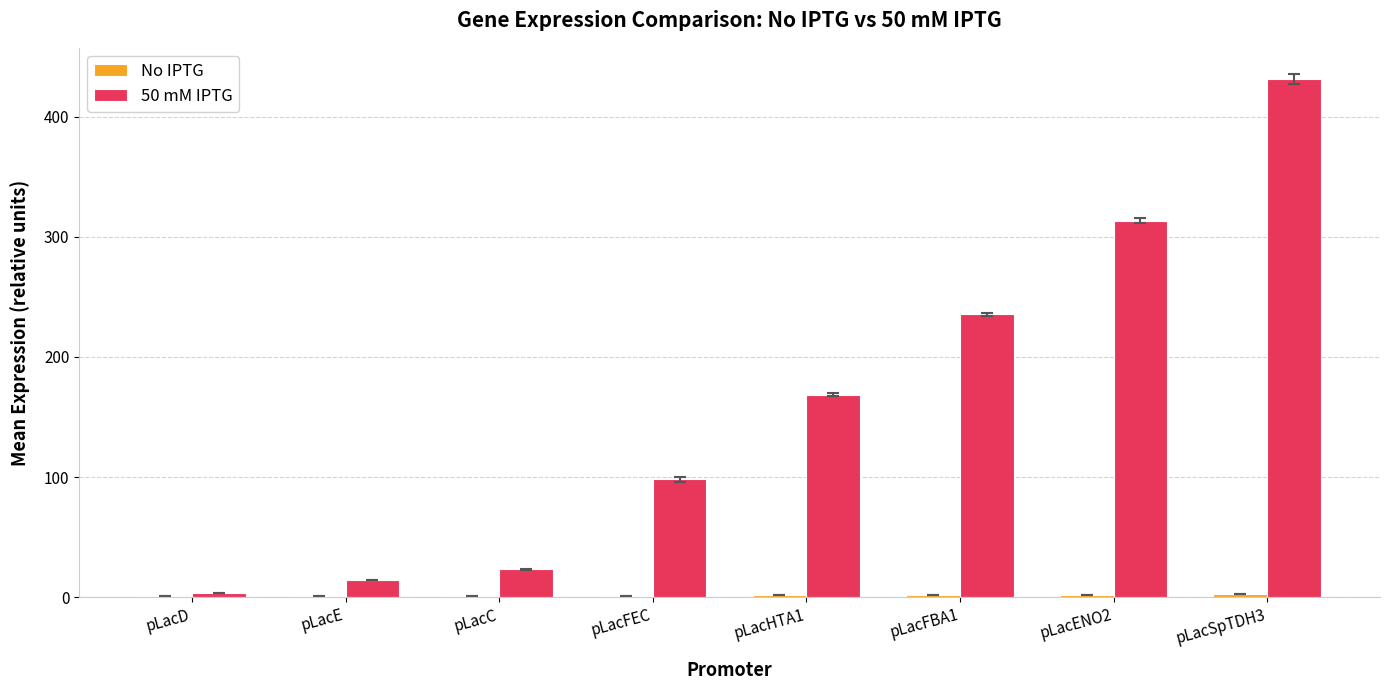

At which label is 50 mM IPTG closest to 217?

pLacFBA1